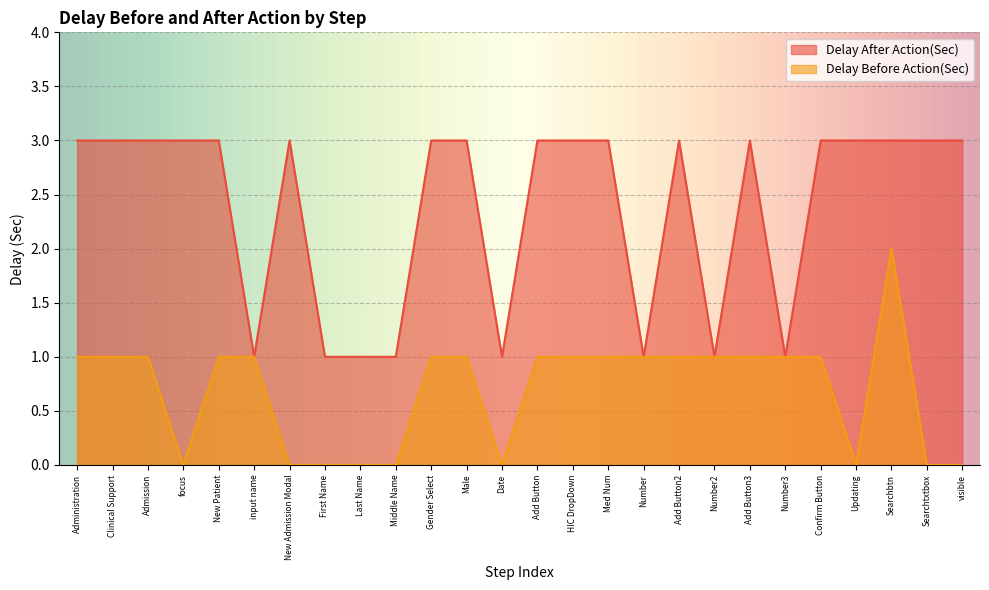

List the series in order of their peak value, highest first.

Delay After Action(Sec), Delay Before Action(Sec)